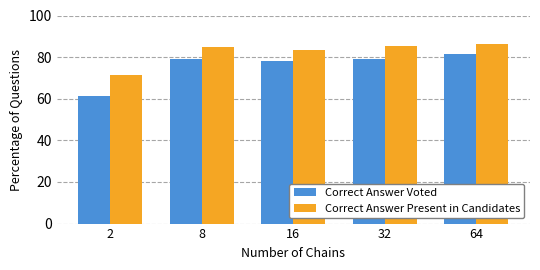

Which series changed the most between 2 and 16?

Correct Answer Voted